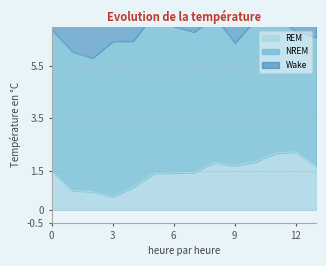

What is the lowest value of the REM series?

0.5